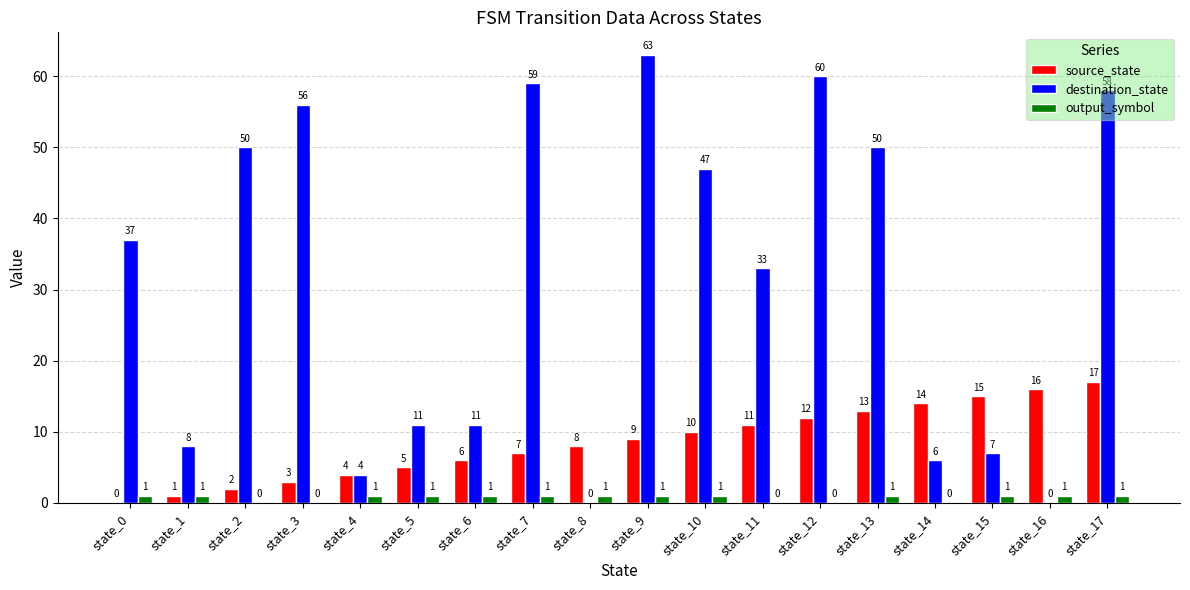

Is it true that destination_state equals 30 at state_17?

False